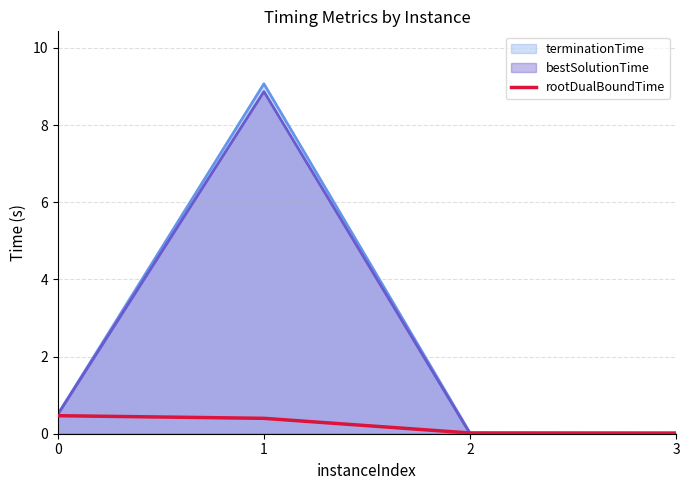

The value of terminationTime at 1 is 14.1. True or false?

False